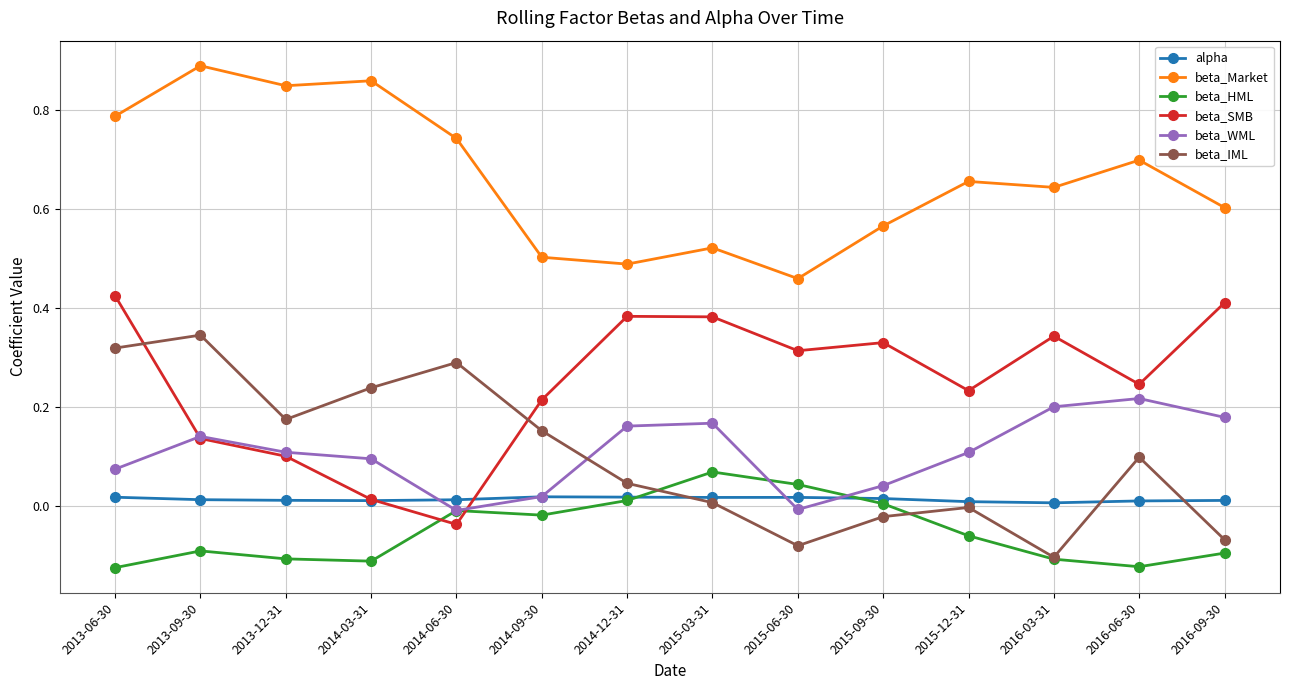

True or false: beta_Market and beta_SMB cross at least once.

False